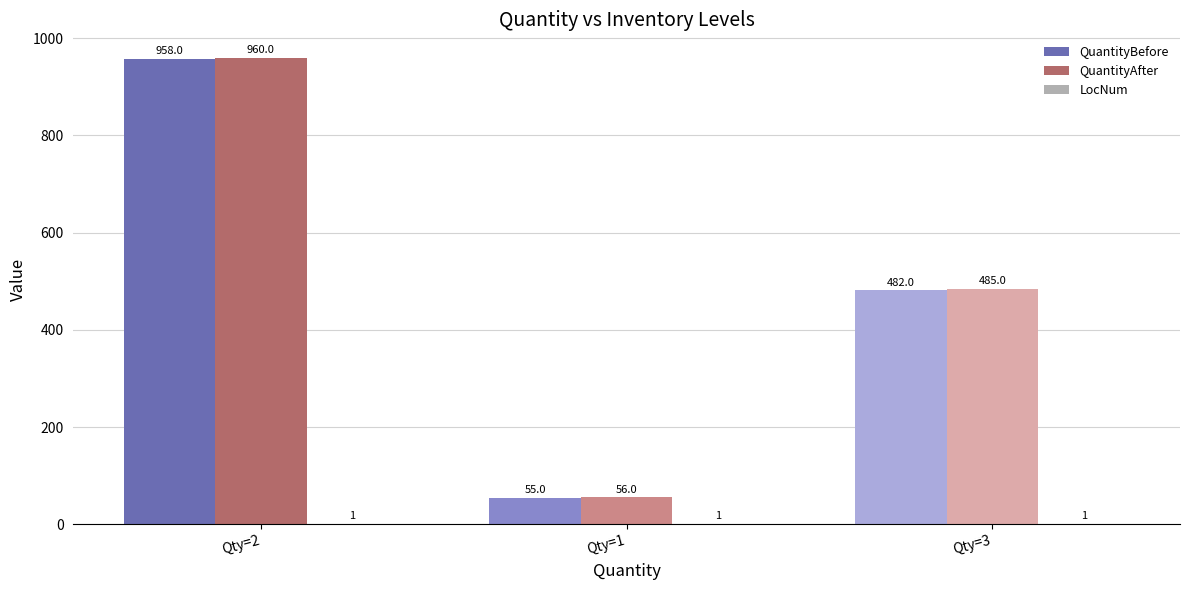

The value of QuantityBefore at Qty=2 is 958. True or false?

True